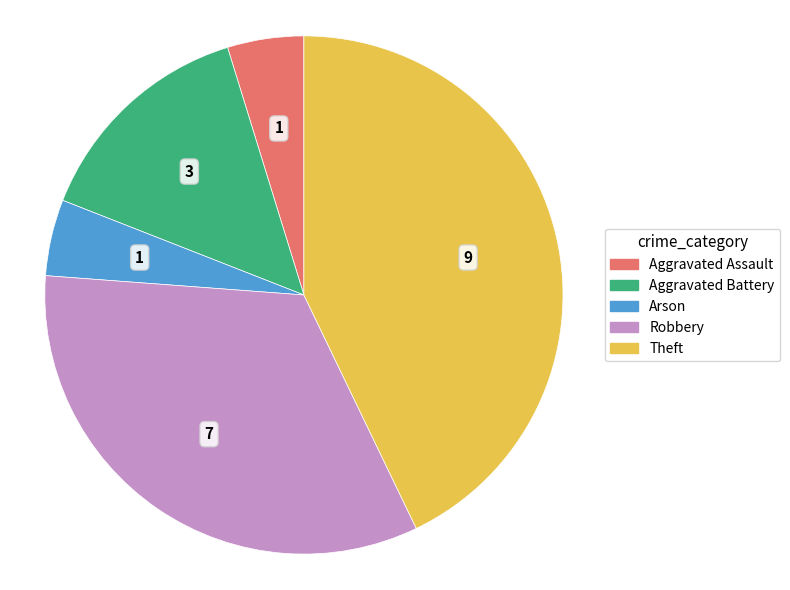

Does any single category account for the majority?

No